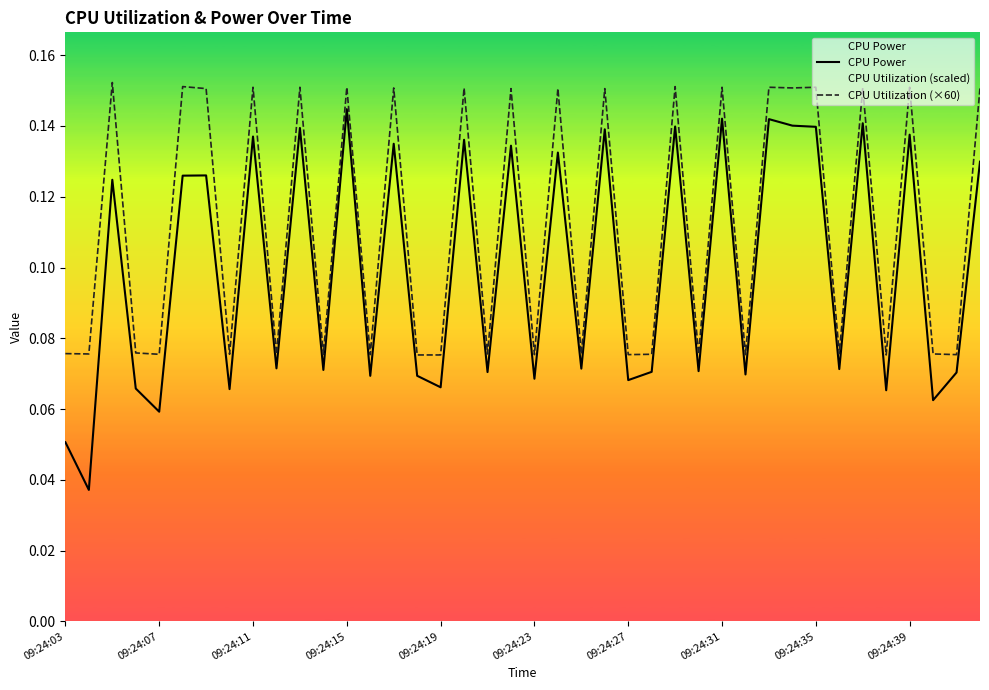

The value of CPU Utilization (×60) at 15 is 0.1. True or false?

True